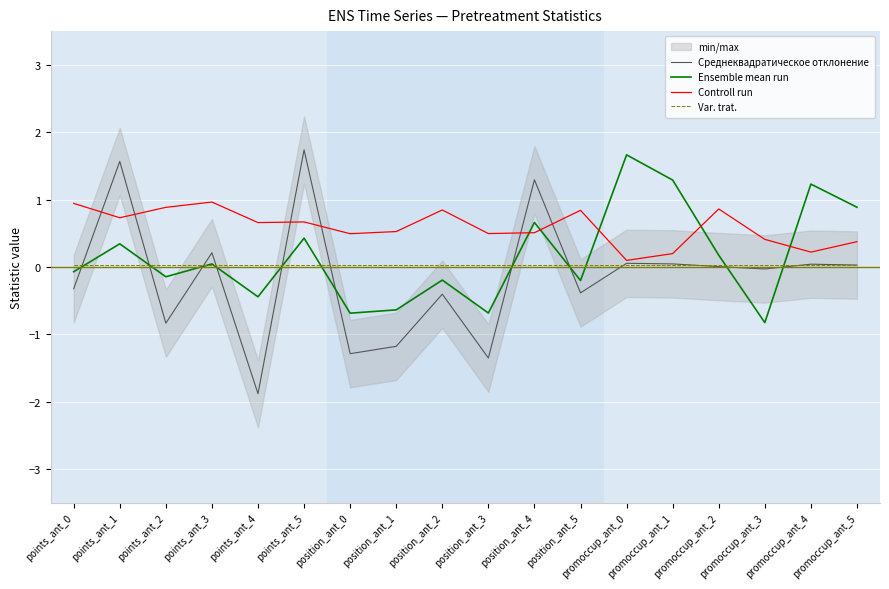

What is the label of the 2nd point from the left?

points_ant_1